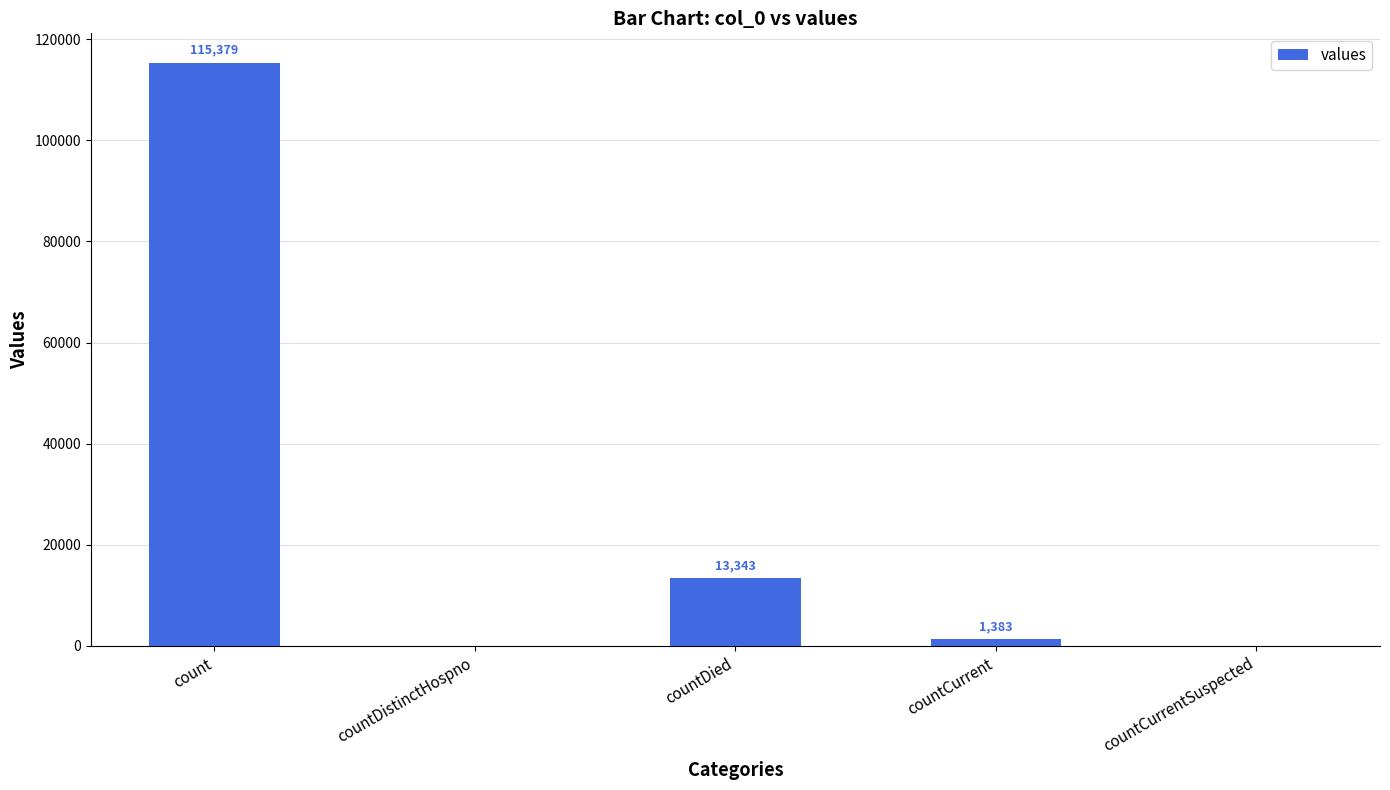

The value at count is 115379. True or false?

True